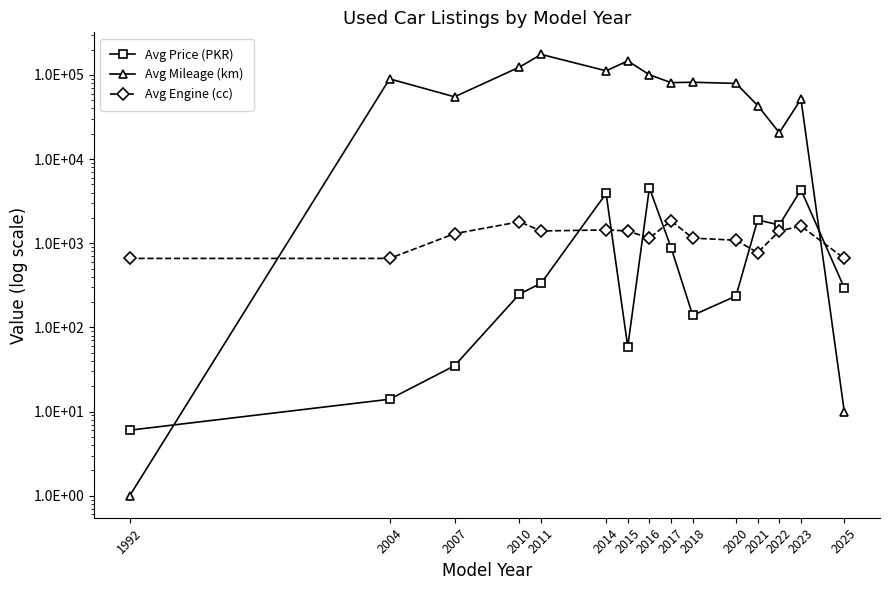

Rank the categories by Avg Engine (cc) value from lowest to highest.

1992, 2004, 2025, 2021, 2020, 2016, 2018, 2007, 2011, 2015, 2022, 2014, 2023, 2010, 2017